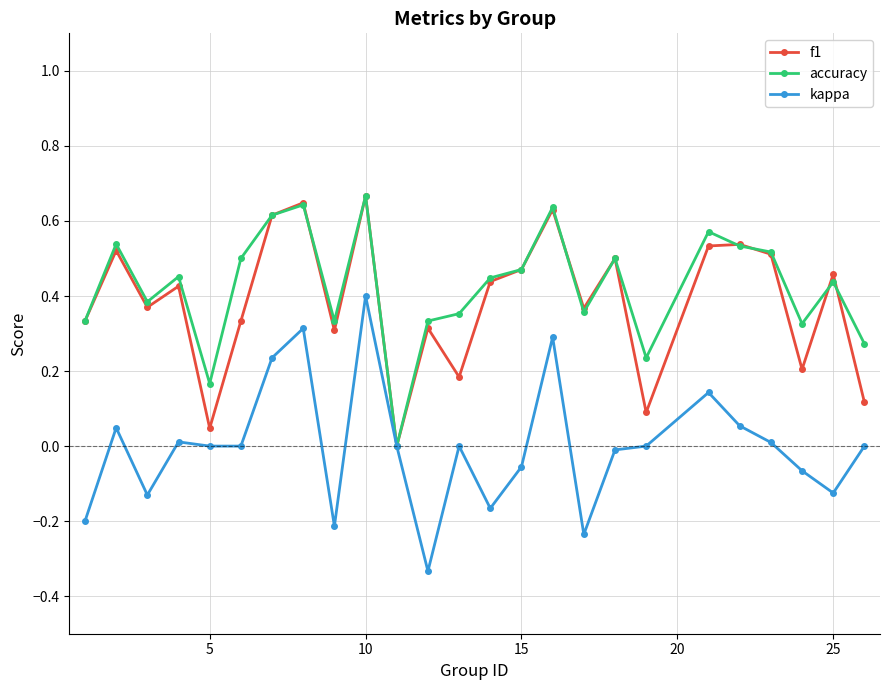

True or false: kappa has more than 2 points higher than both neighbors.

True